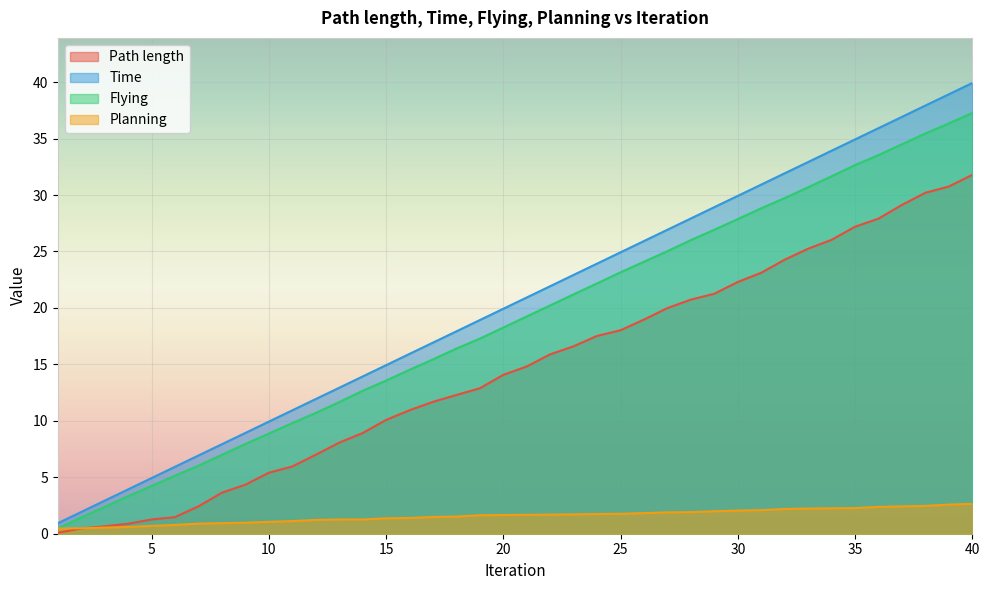

Between 25 and 33, which is larger?

33